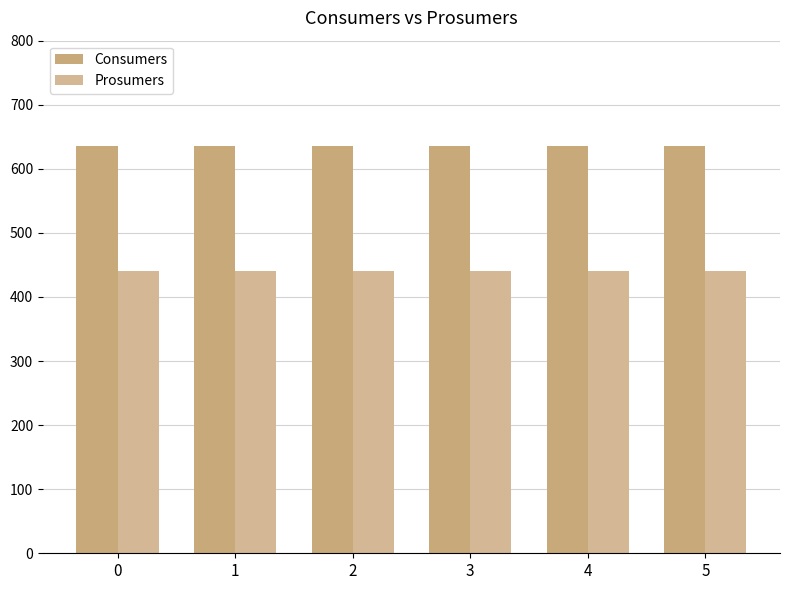

How many bars are there in each group?

2